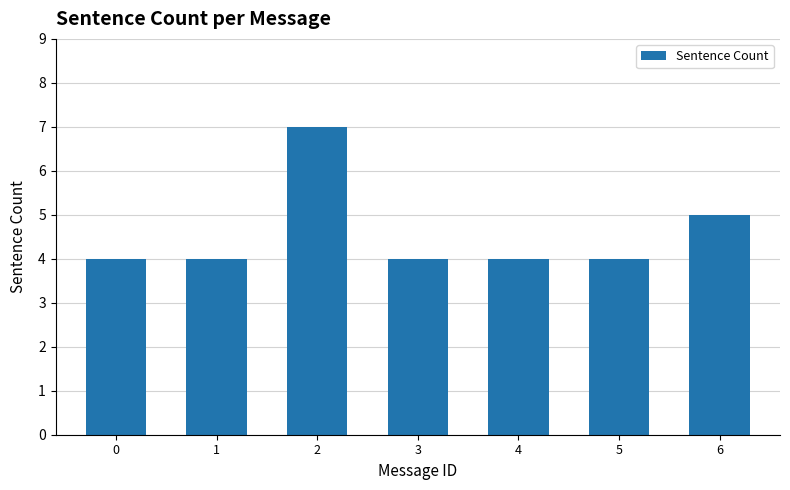

What is the sum of all values?

32